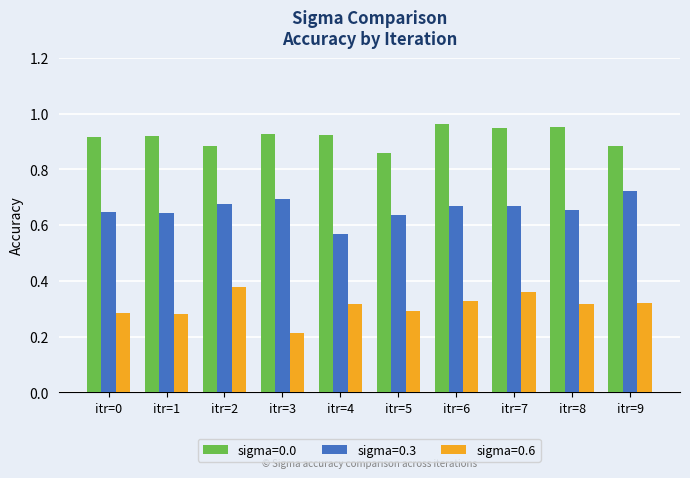

What are all the series names shown in the legend?

sigma=0.0, sigma=0.3, sigma=0.6